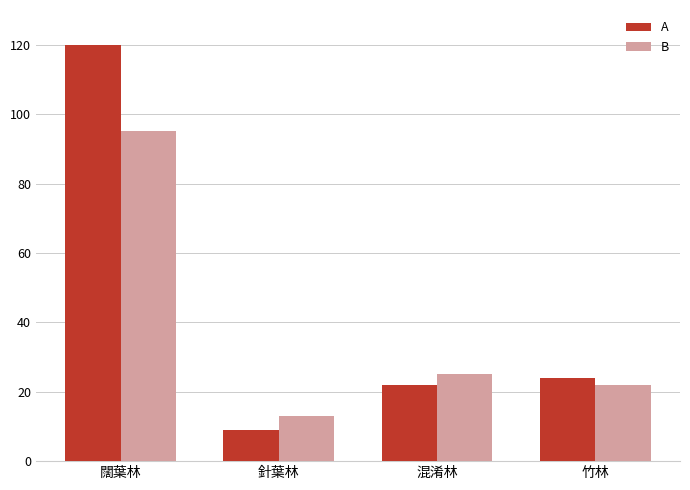

Reading left to right, what are all the values shown in this chart?

A: 闊葉林=120	針葉林=9	混淆林=22	竹林=24
B: 闊葉林=95	針葉林=13	混淆林=25	竹林=22